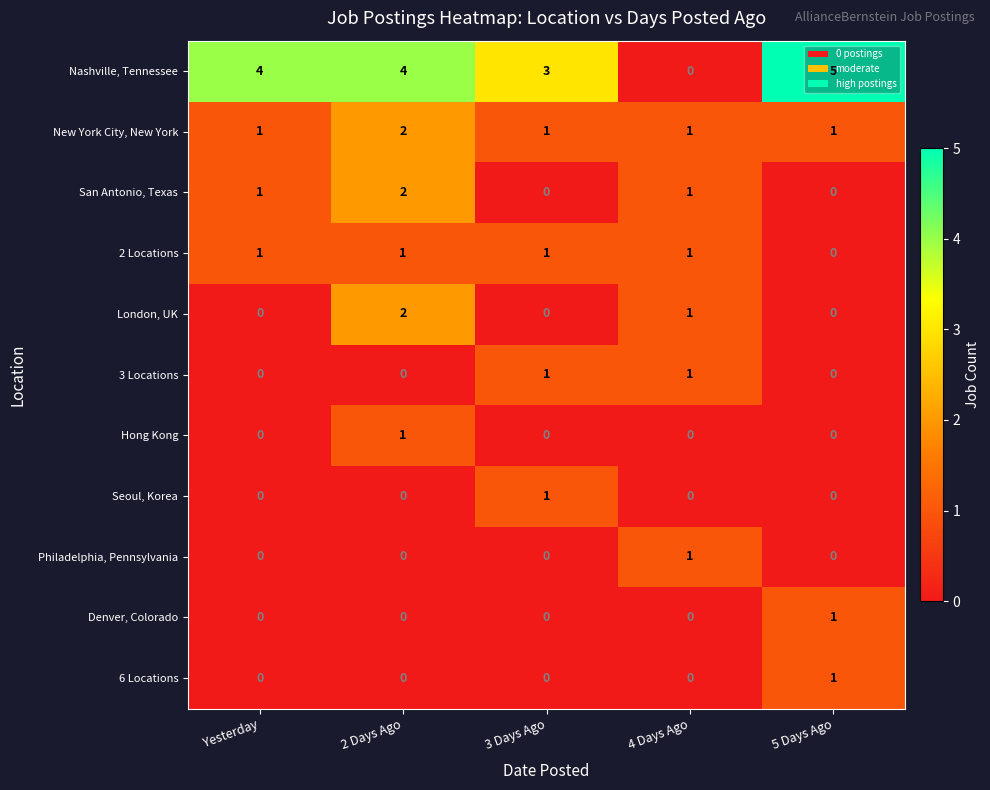

Count the Denver, Colorado values in the range 0 to 1.

5